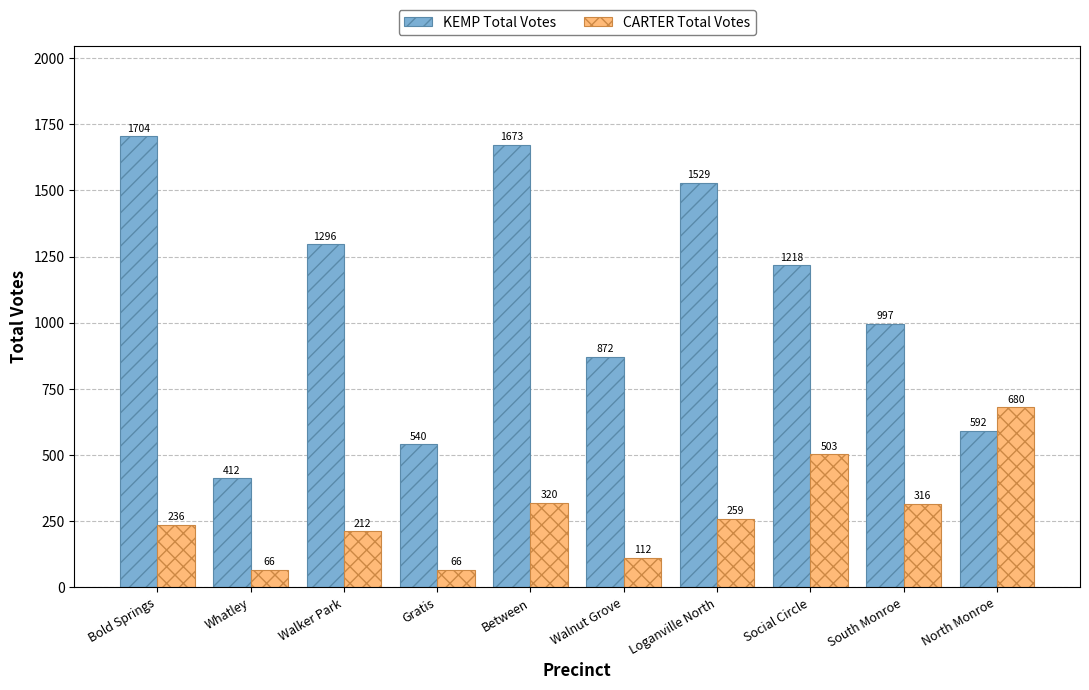

Which series has the widest spread of values?

KEMP Total Votes